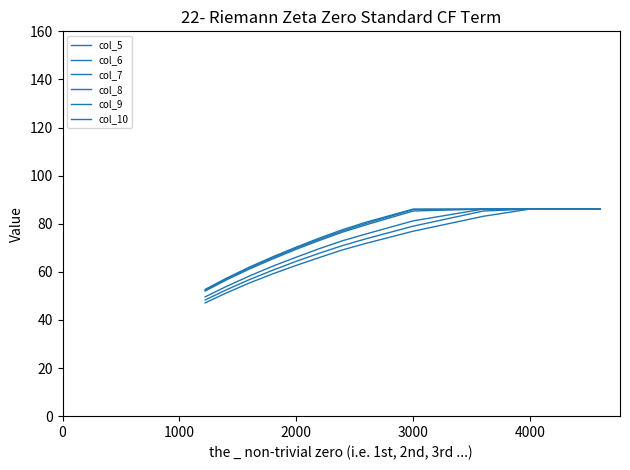

Does the chart display data point markers on the line(s)?

No